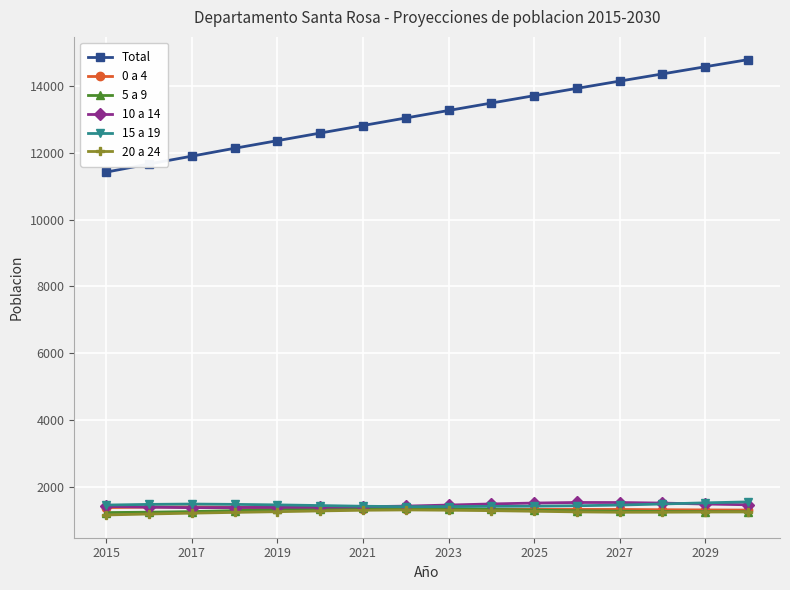

What is the maximum value for 10 a 14?

1526